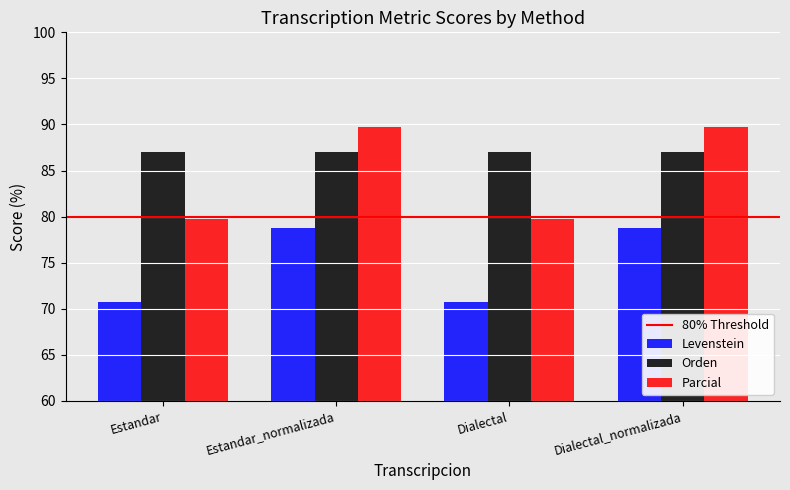

The value of Levenstein at Dialectal is 70.8. True or false?

True